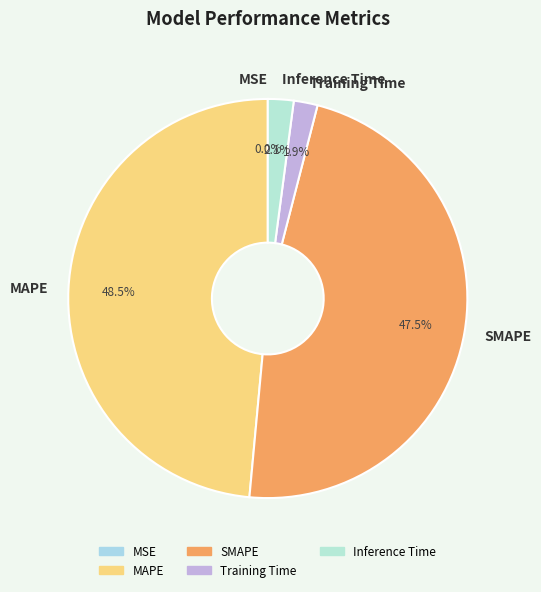

Which slice is the largest?

MAPE